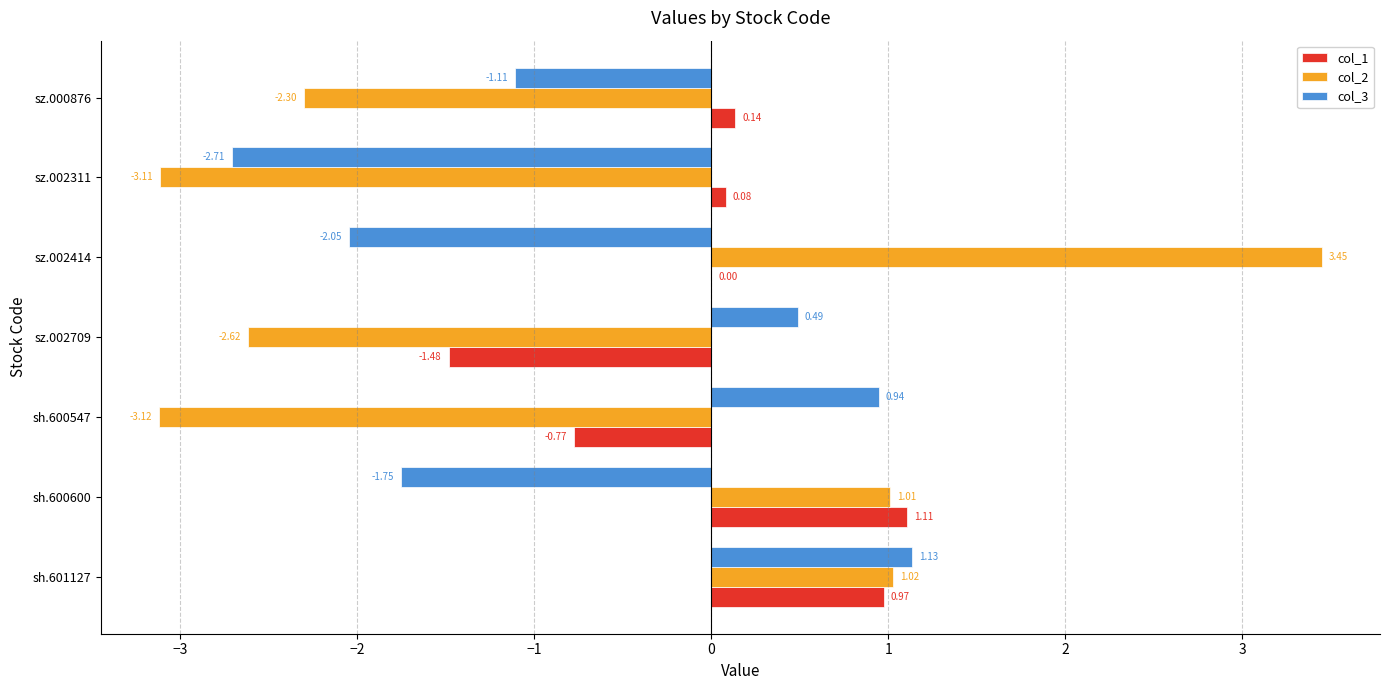

Which series has the largest total across all categories?

col_1